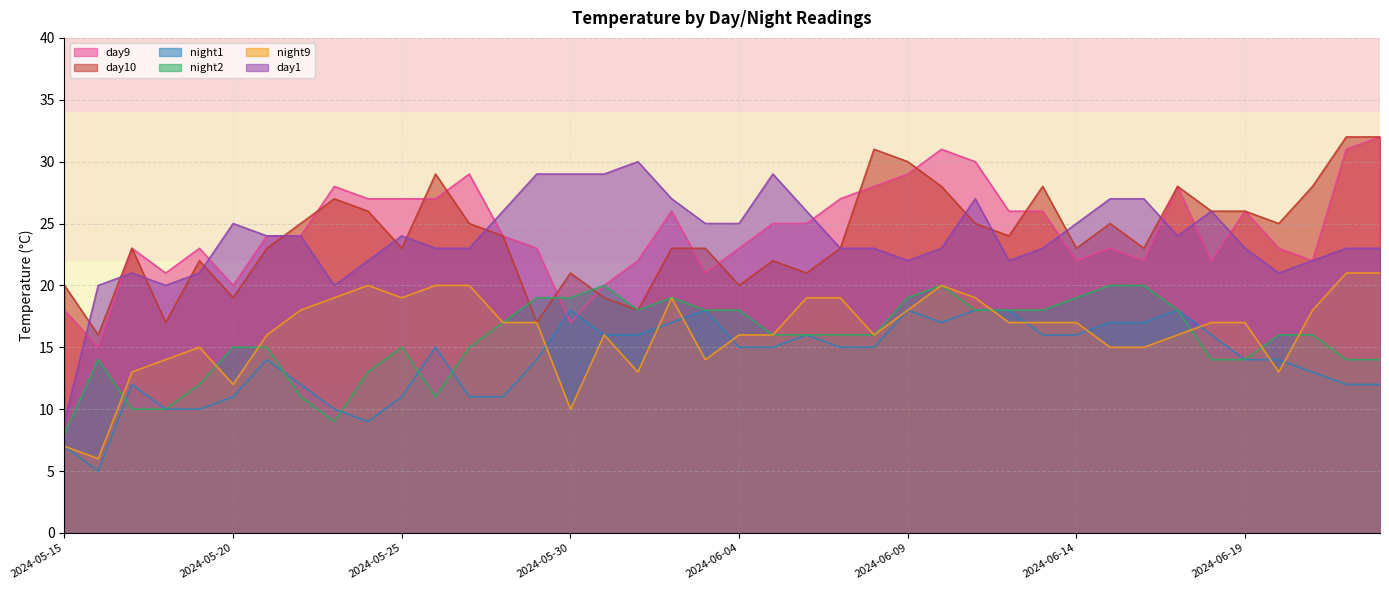

What is the value of the night2 point at the 4th from the left?

10